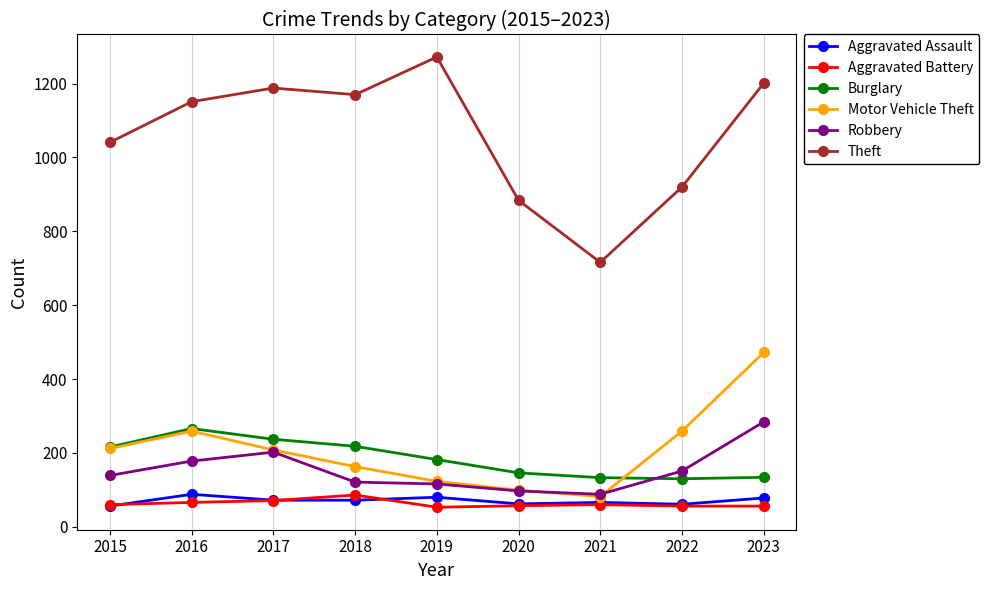

Is the value of Burglary at 2016 greater than the value of Theft at 2019?

No